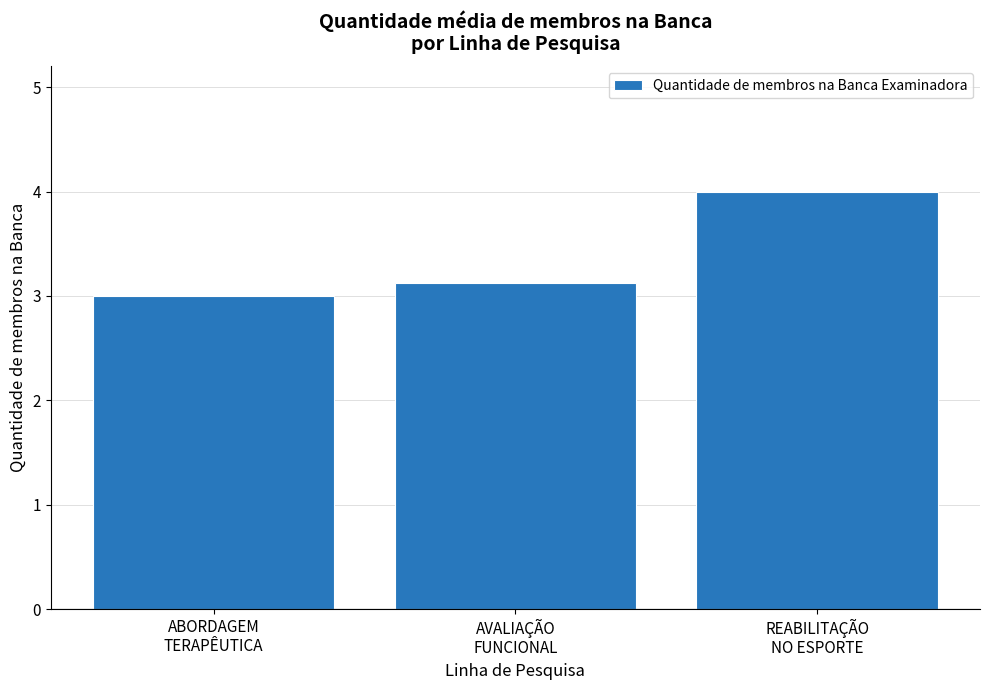

True or false: the data shows 4.0 at REABILITAÇÃO
NO ESPORTE.

True